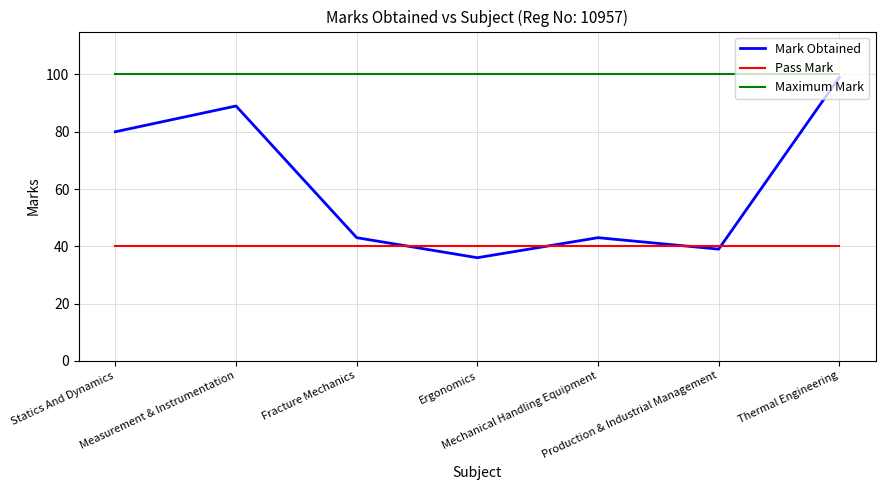

What are all the series names shown in the legend?

Mark Obtained, Pass Mark, Maximum Mark